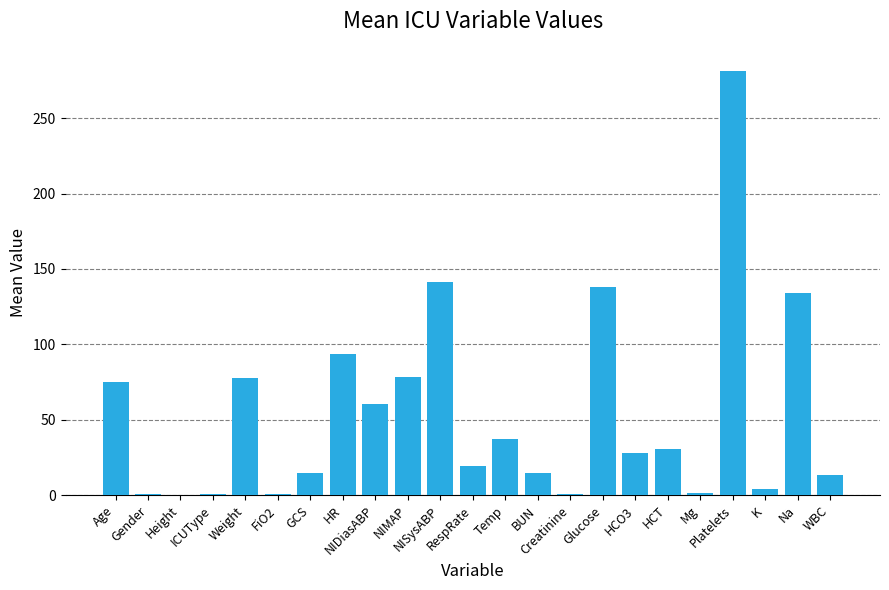

How many bars are there in total?

23